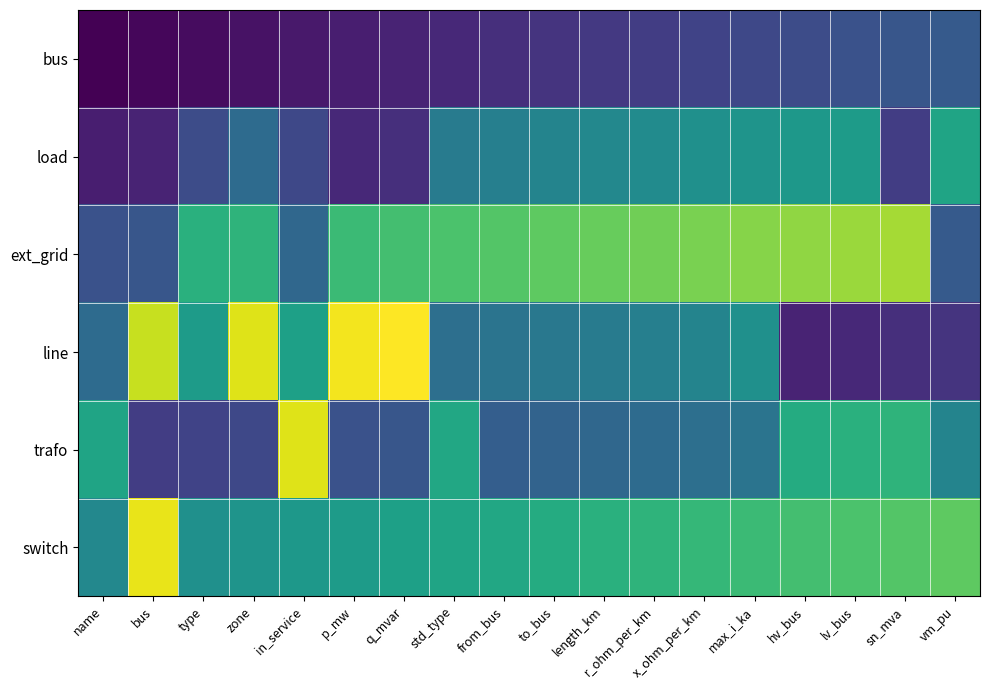

What is the difference between the highest and lowest values at length_km?

36